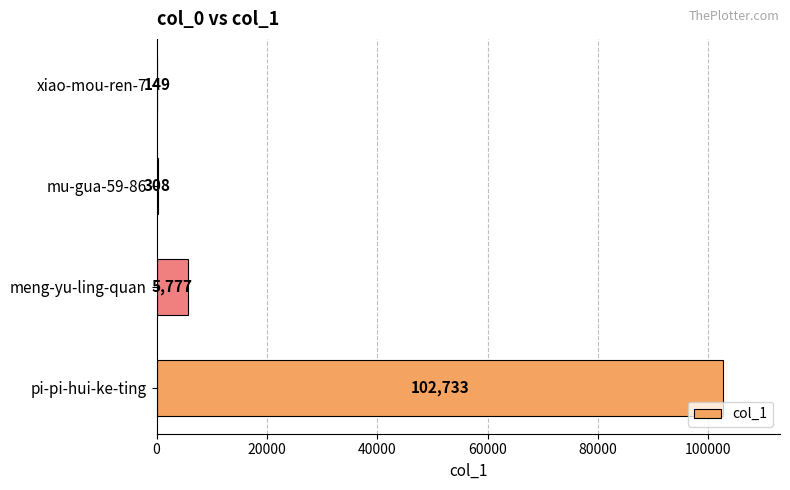

At which category does the chart reach its peak across all series?

pi-pi-hui-ke-ting